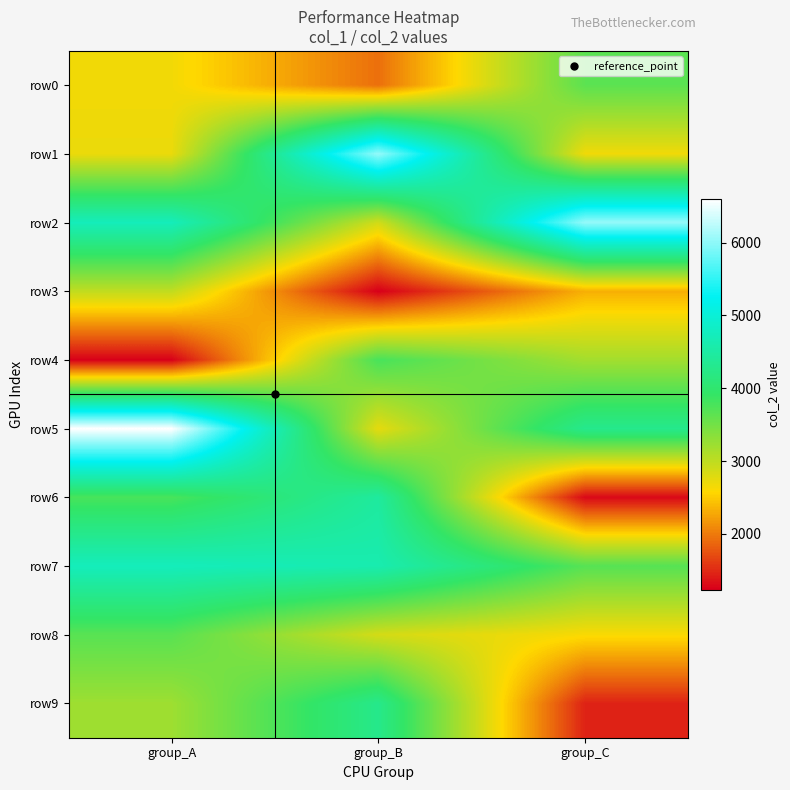

What is the greatest value displayed?

6602